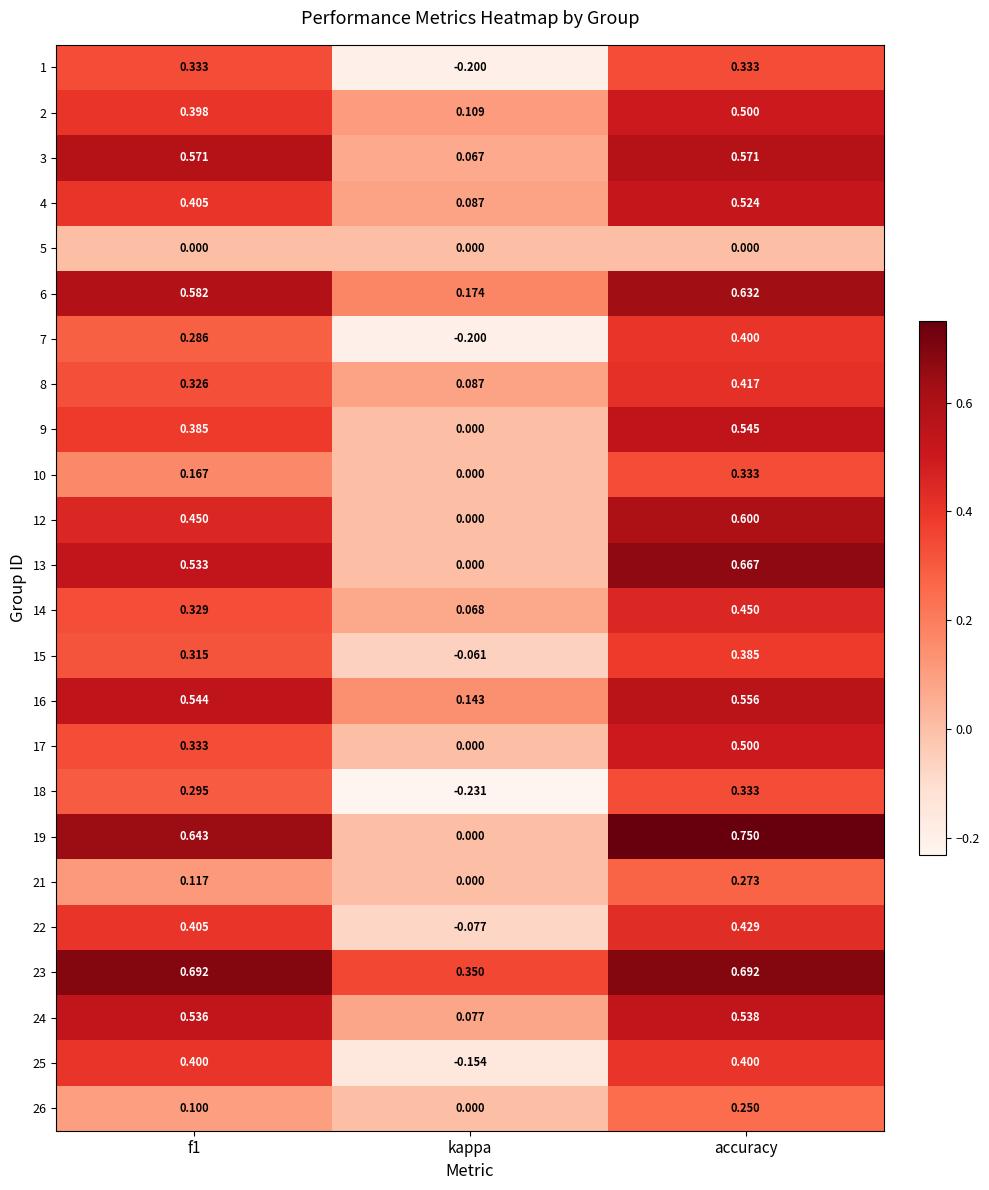

How many data points does each series have?

3